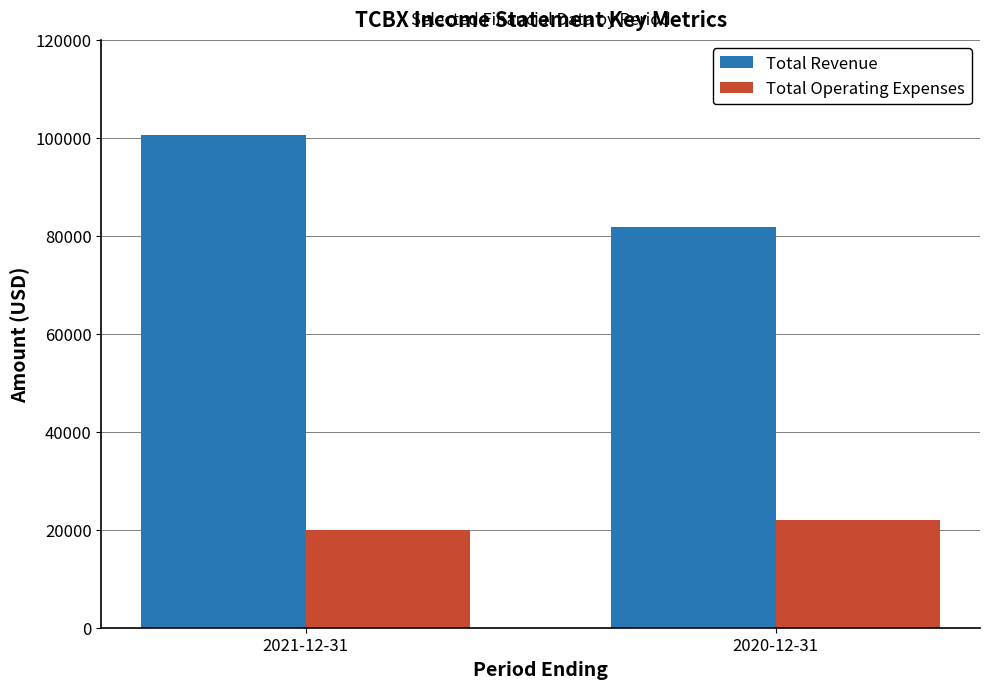

How many groups of bars are there?

2